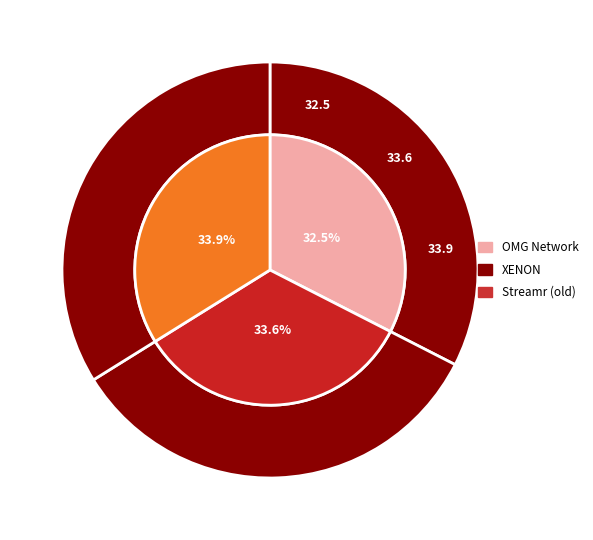

Is it true that XENON is 34% of the pie?

True